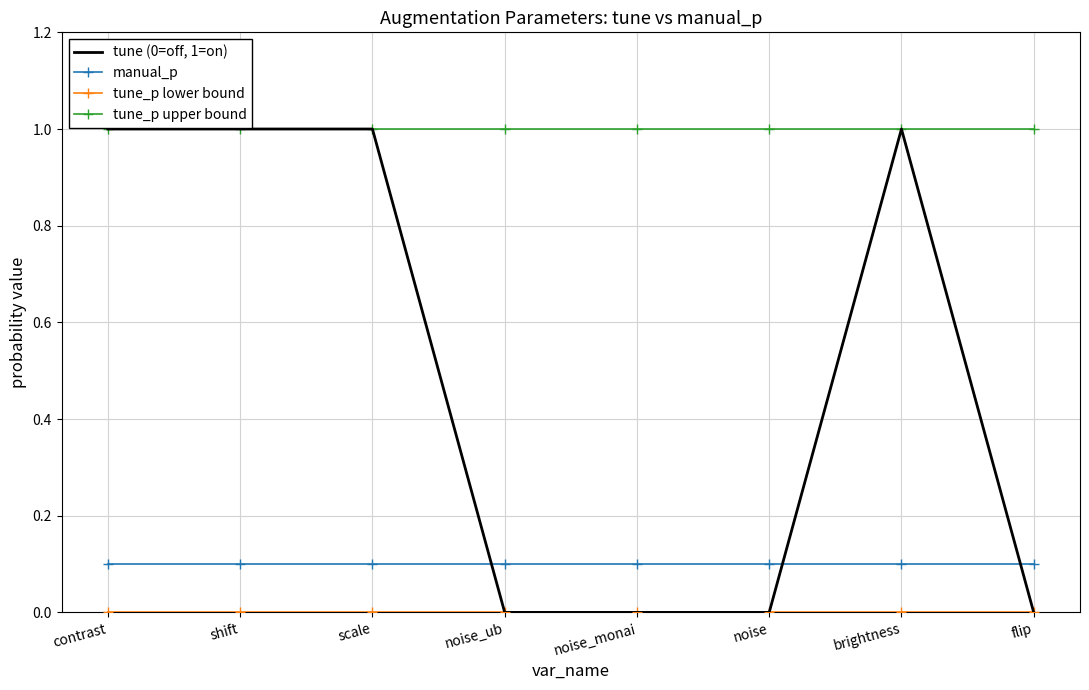

Which series has the largest total across all categories?

tune_p upper bound